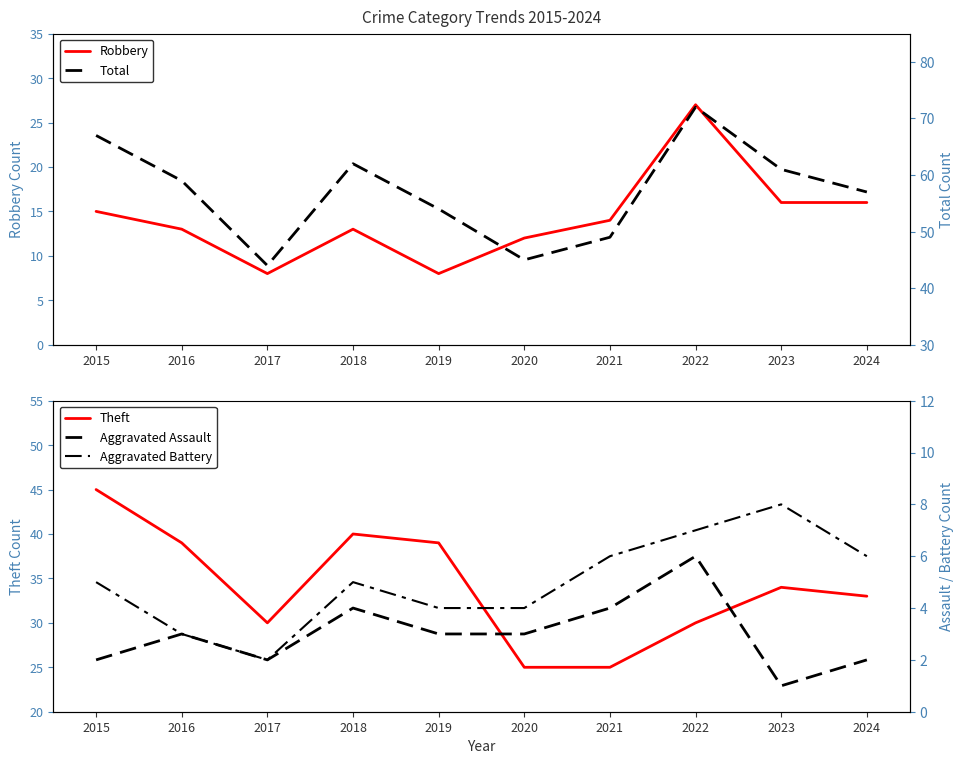

At which category is the sum across all series the highest?

2022